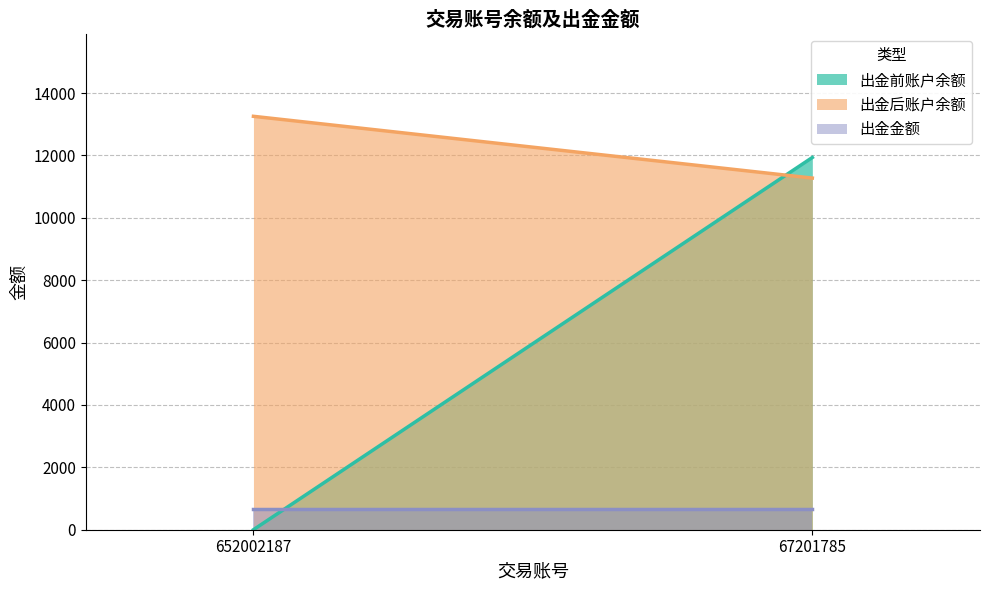

At 67201785, list the series in order from smallest to largest.

出金金额, 出金后账户余额, 出金前账户余额